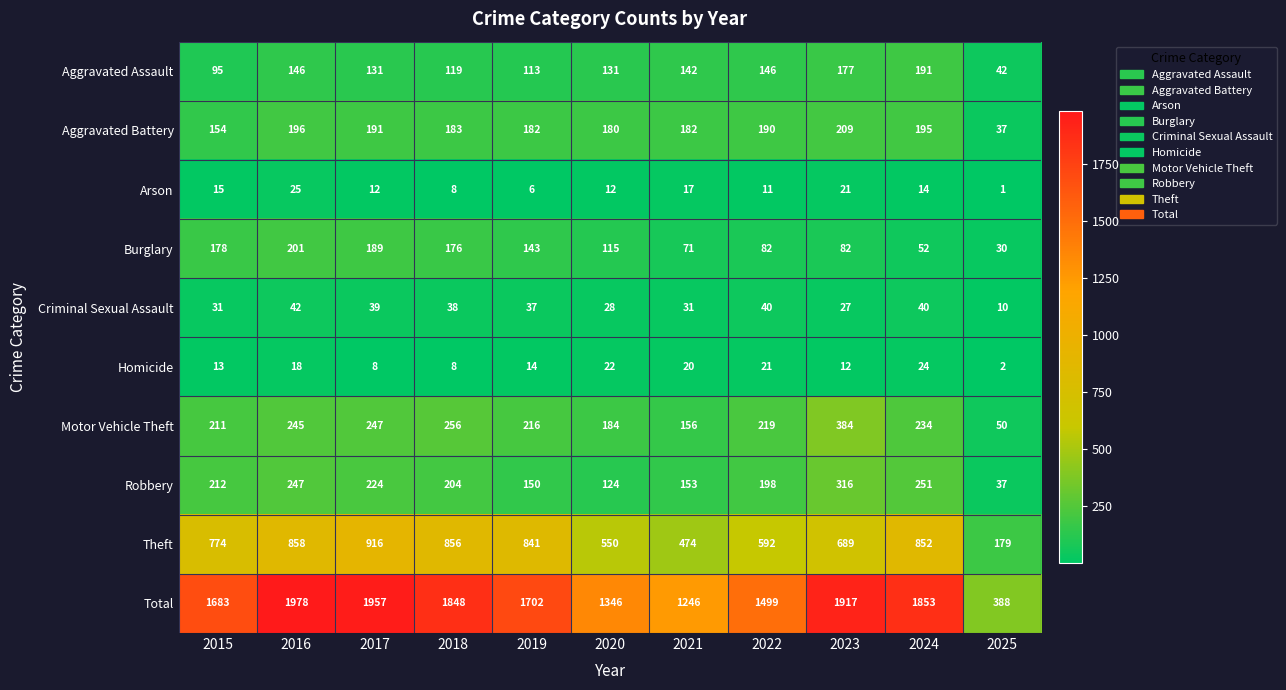

Rank the series by their maximum value, from lowest to highest.

Homicide, Arson, Criminal Sexual Assault, Aggravated Assault, Burglary, Aggravated Battery, Robbery, Motor Vehicle Theft, Theft, Total